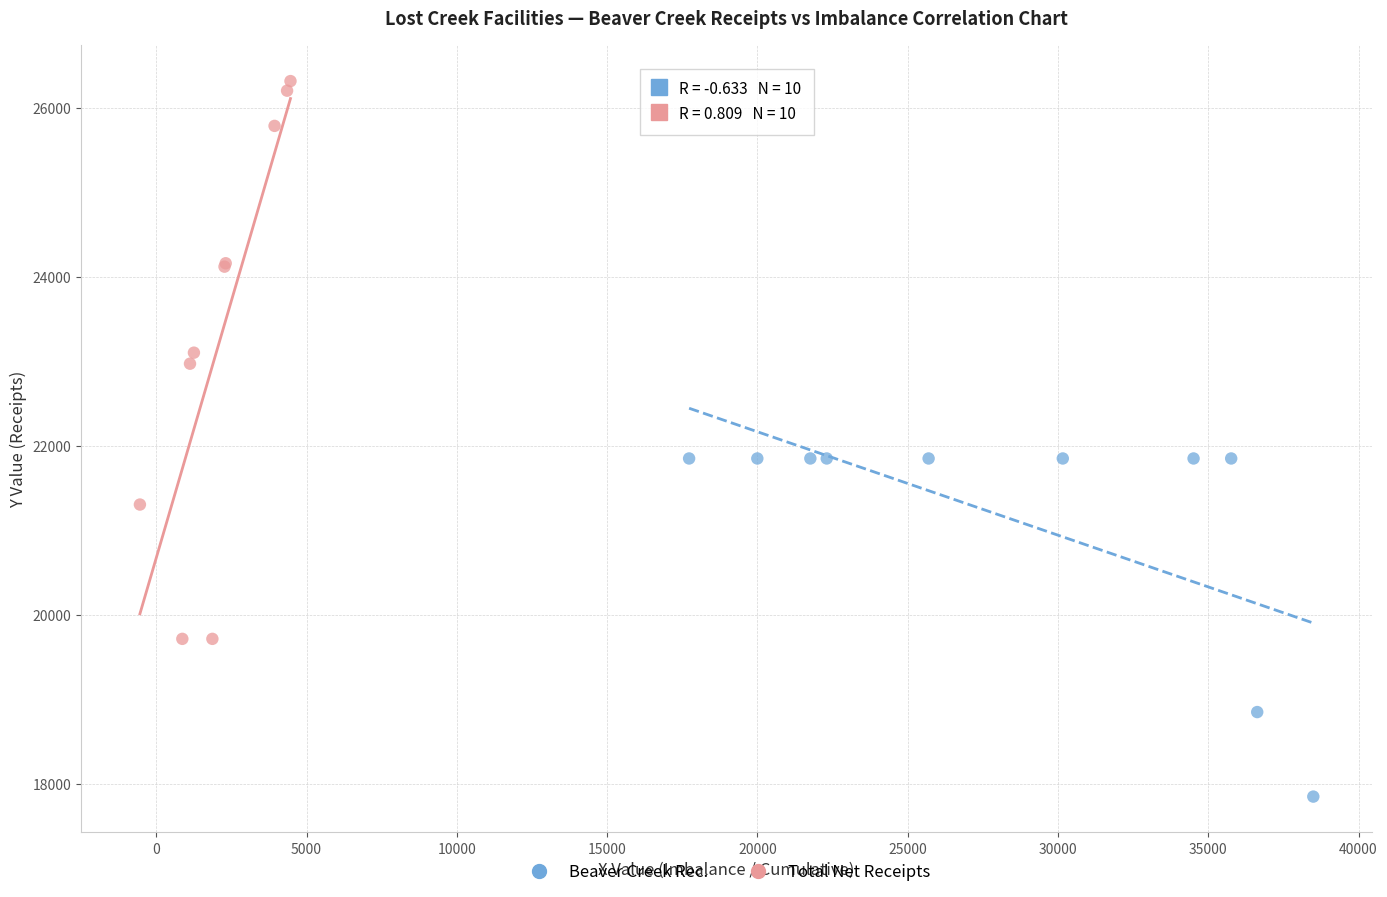

Which series reaches the minimum Y coordinate?

Beaver Creek Rec.